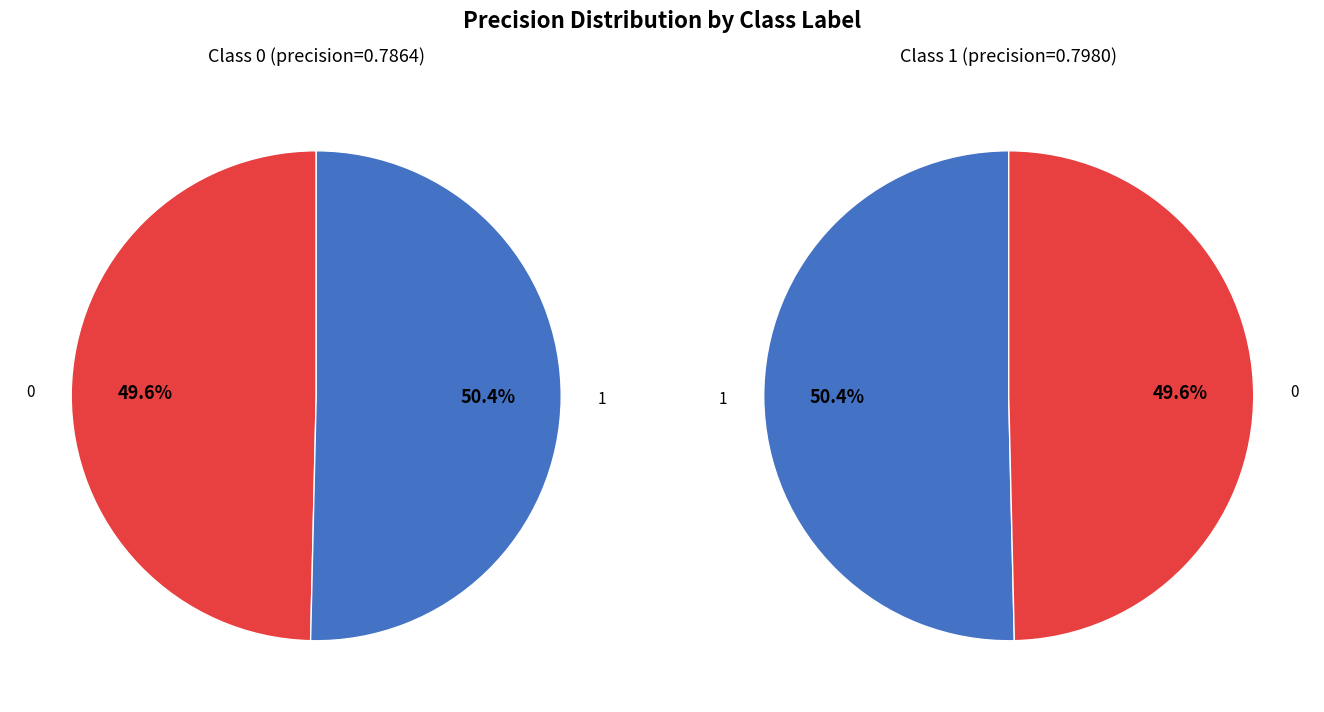

How many slices are in this pie chart?

2